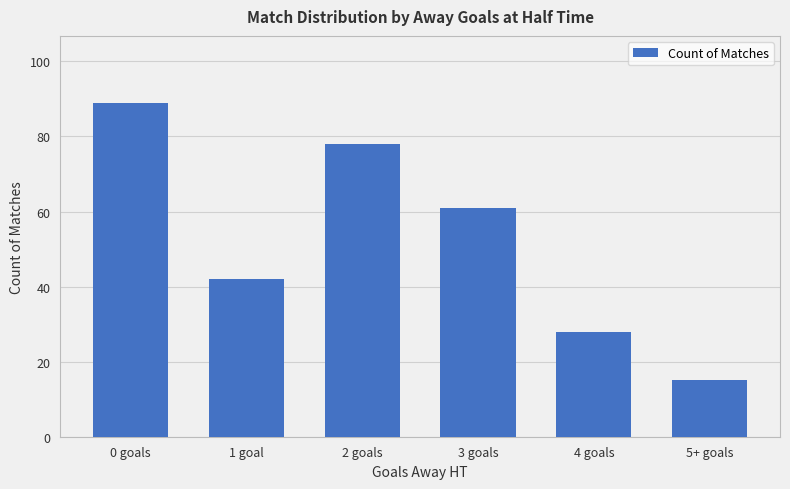

Where does the data first go above 61?

0 goals